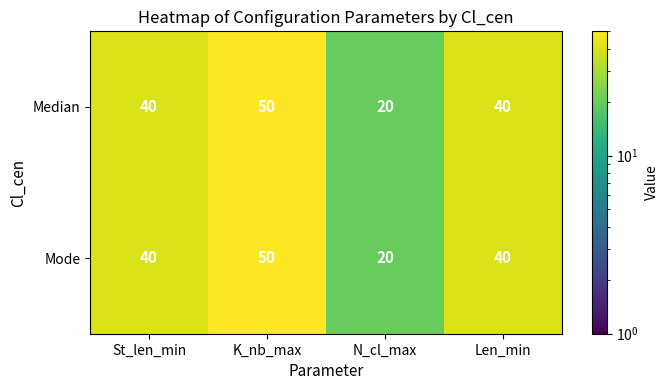

The value of Median at N_cl_max is 20. True or false?

True